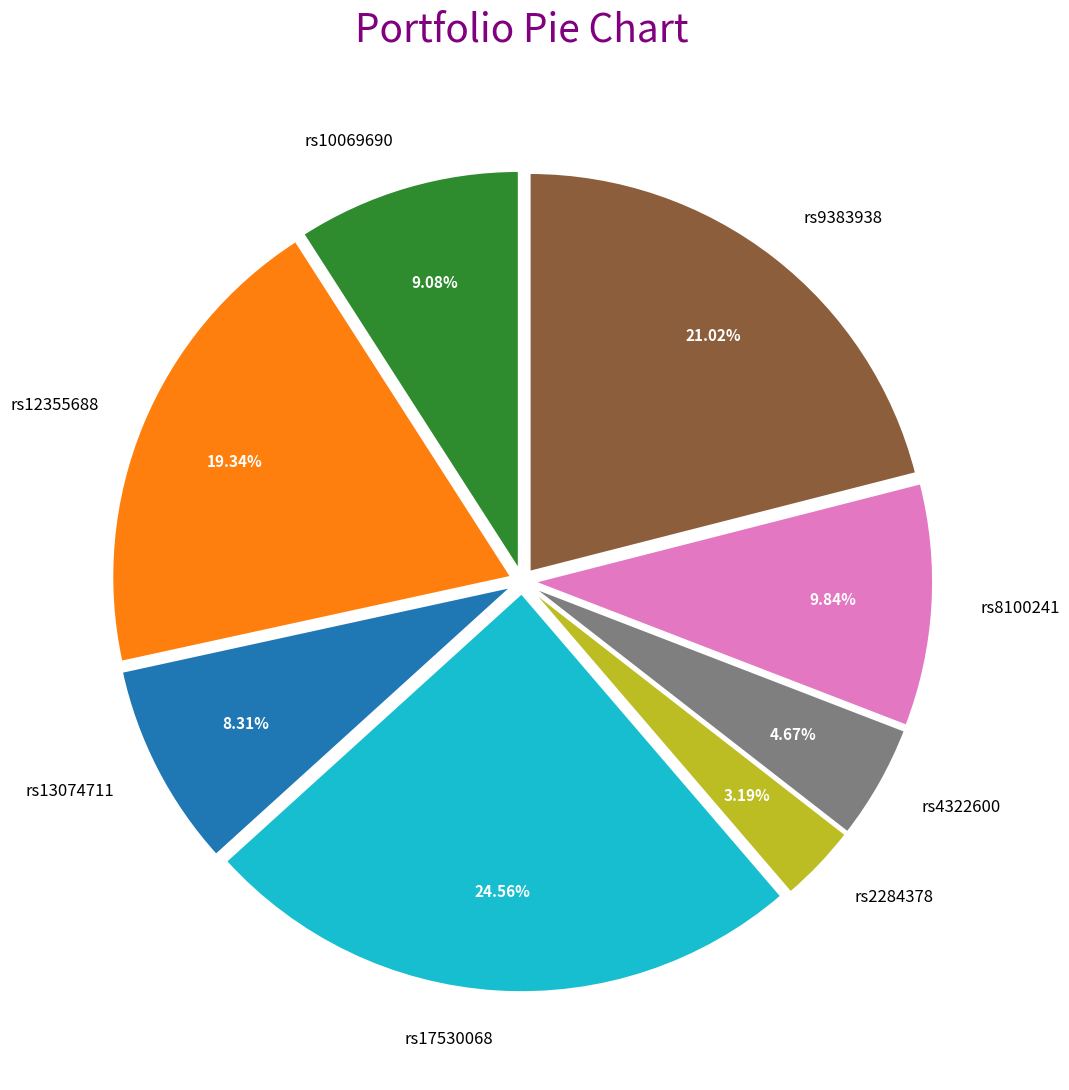

Is there a majority slice in this chart?

No